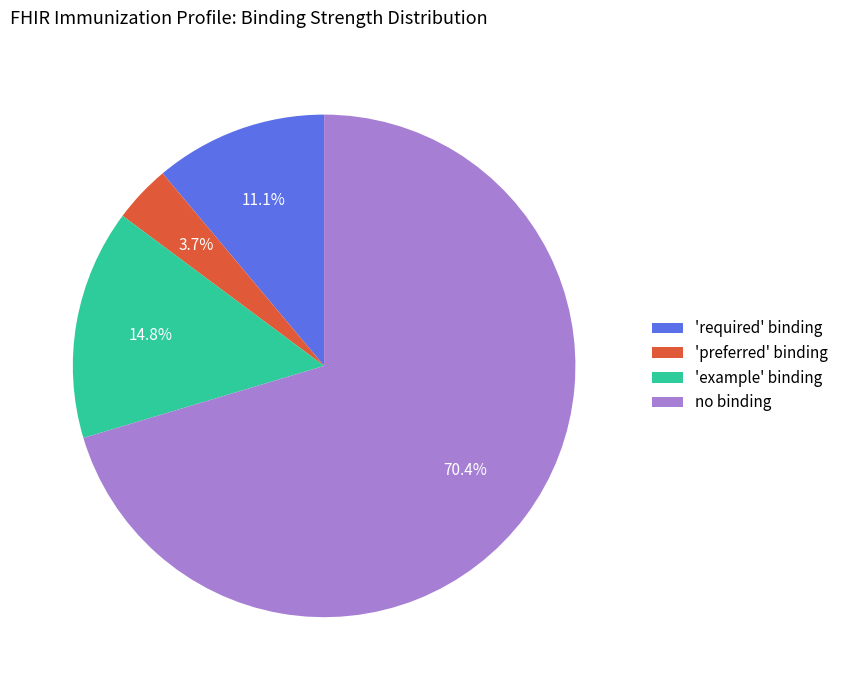

Approximately how many times larger is the value at no binding compared to 'required' binding?

6.3